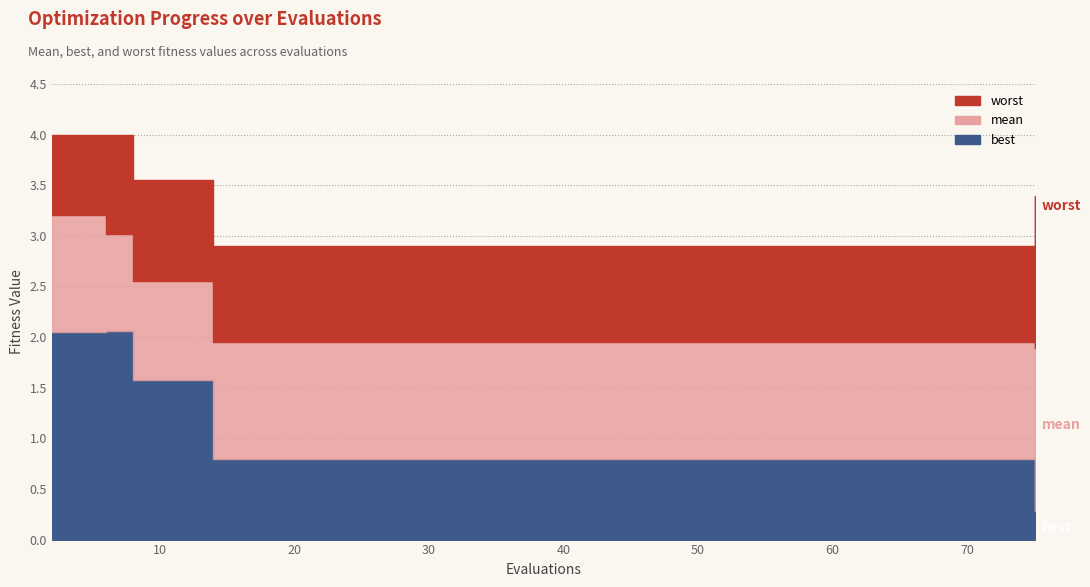

What is the minimum value shown in the chart?

0.3